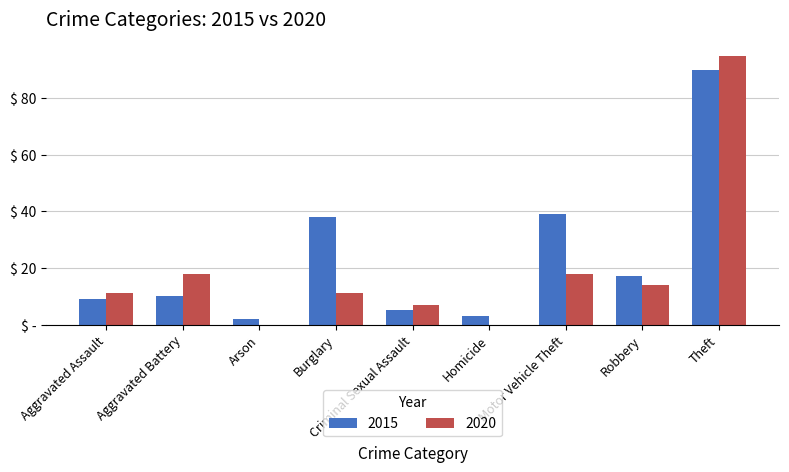

What is the spread (max minus min) of values at Homicide?

3